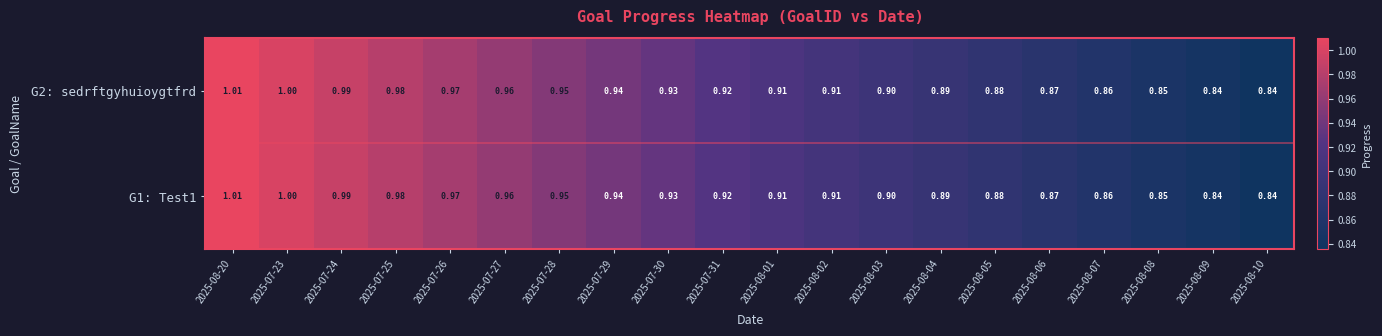

Is the value of G2: sedrftgyhuioygtfrd at 2025-07-25 greater than the value of G1: Test1 at 2025-07-27?

Yes